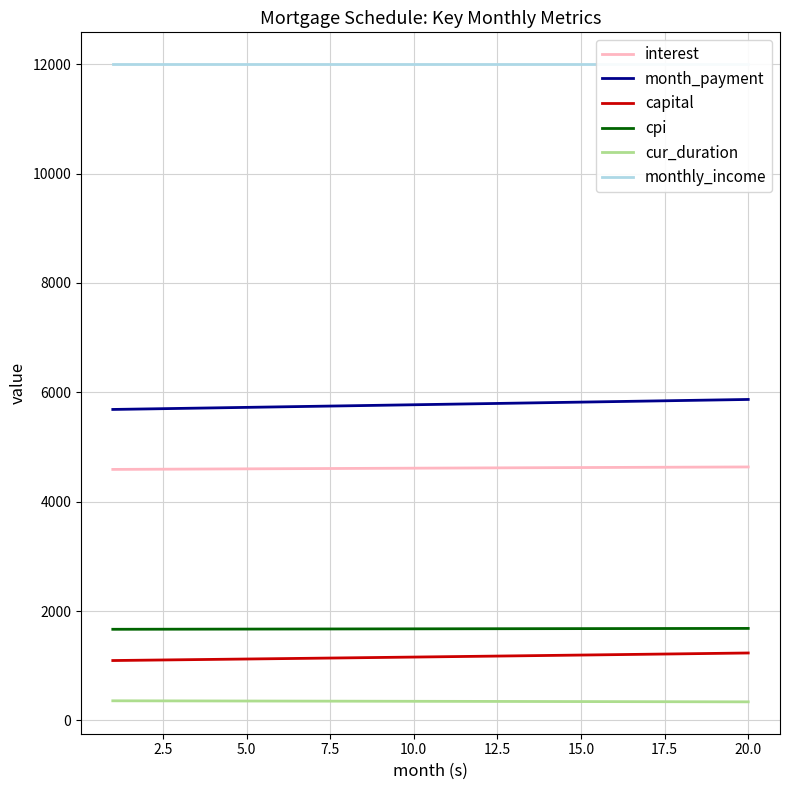

The value of cpi at 20.0 is 784.8. True or false?

False